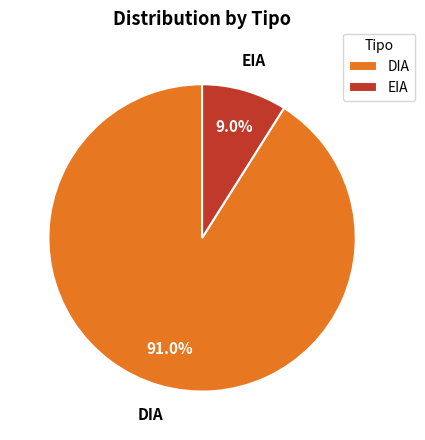

What is the smallest slice in the pie chart?

EIA